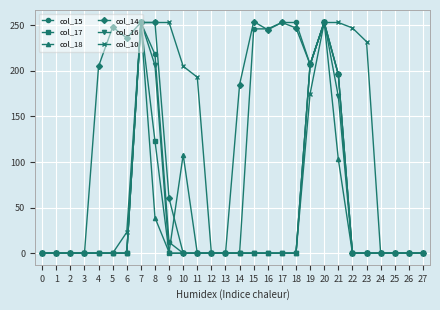

How many series are shown in this chart?

6